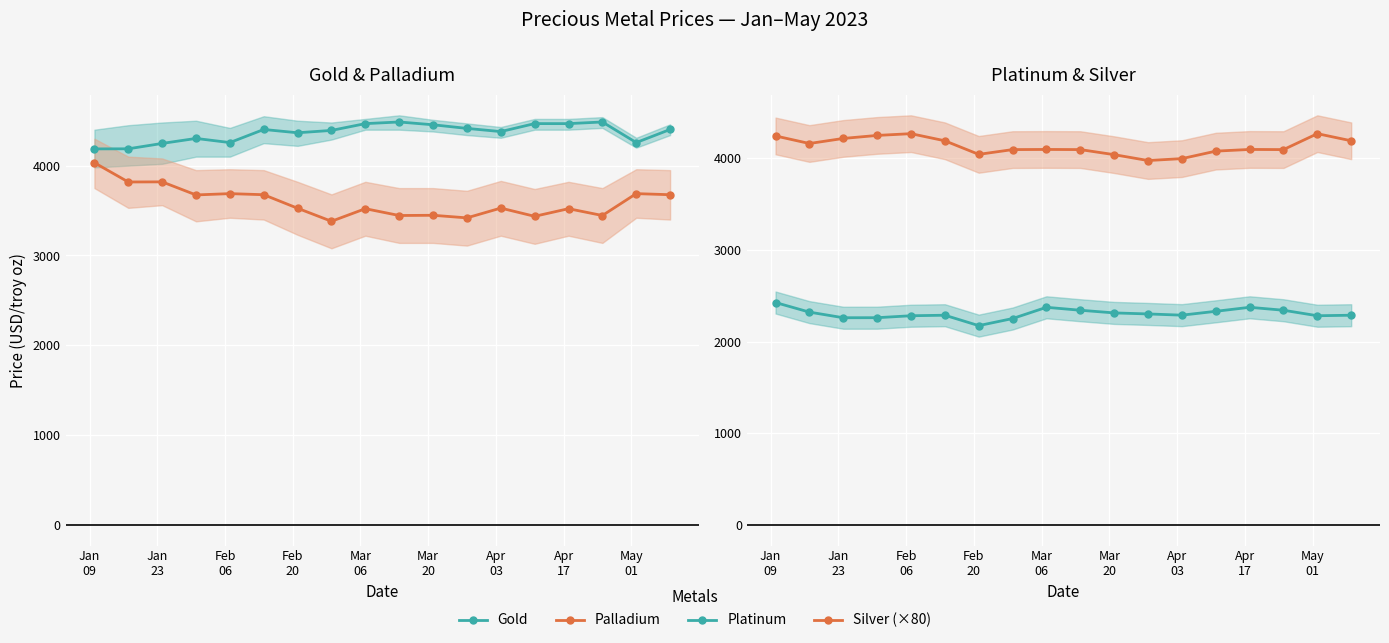

What is the difference between the maximum and minimum values in the Platinum series?

251.8